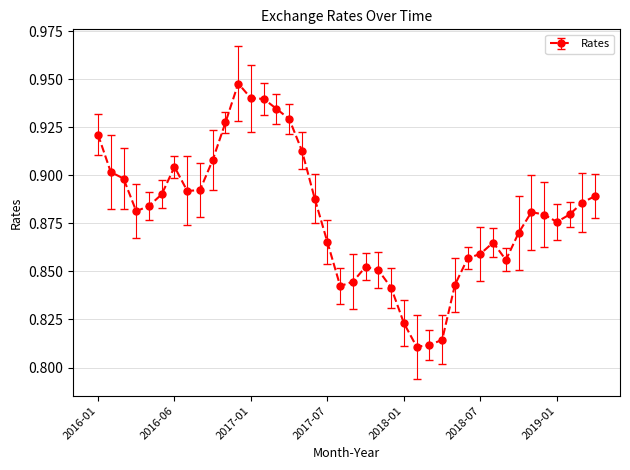

Does the chart display data point markers on the line(s)?

Yes